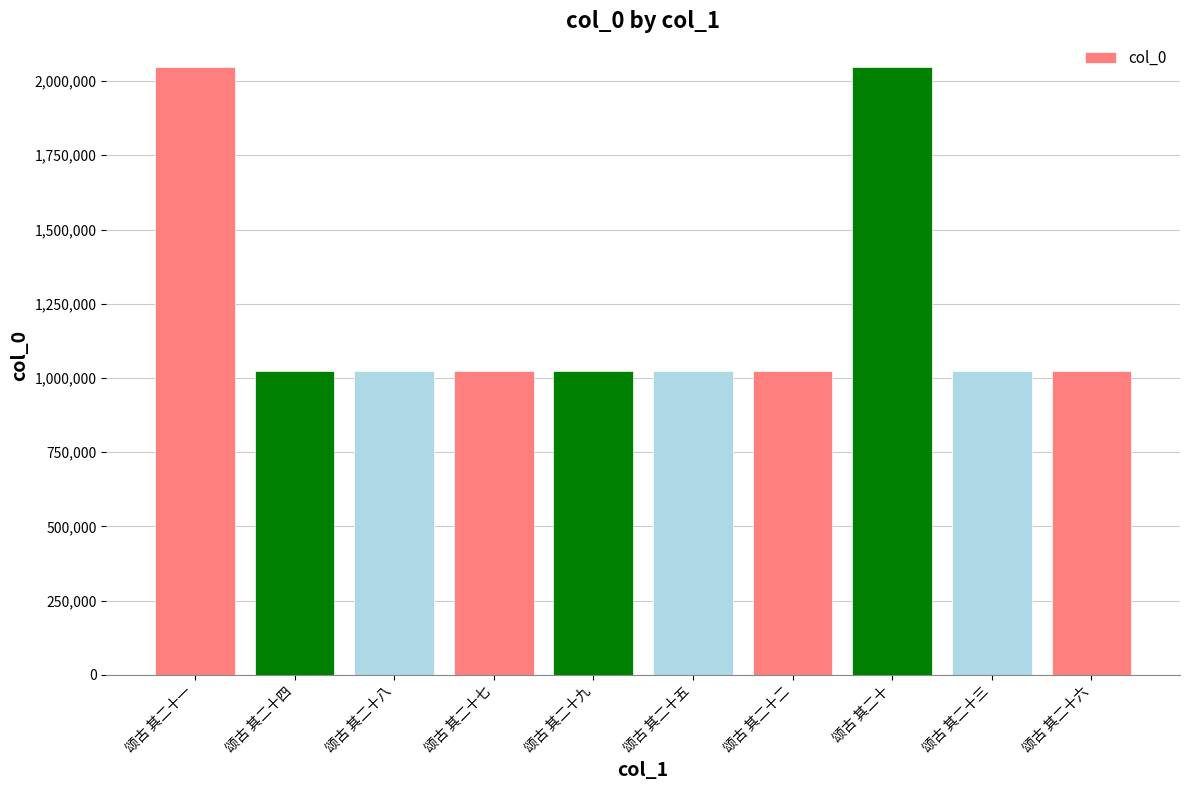

What is the average value?

1228480